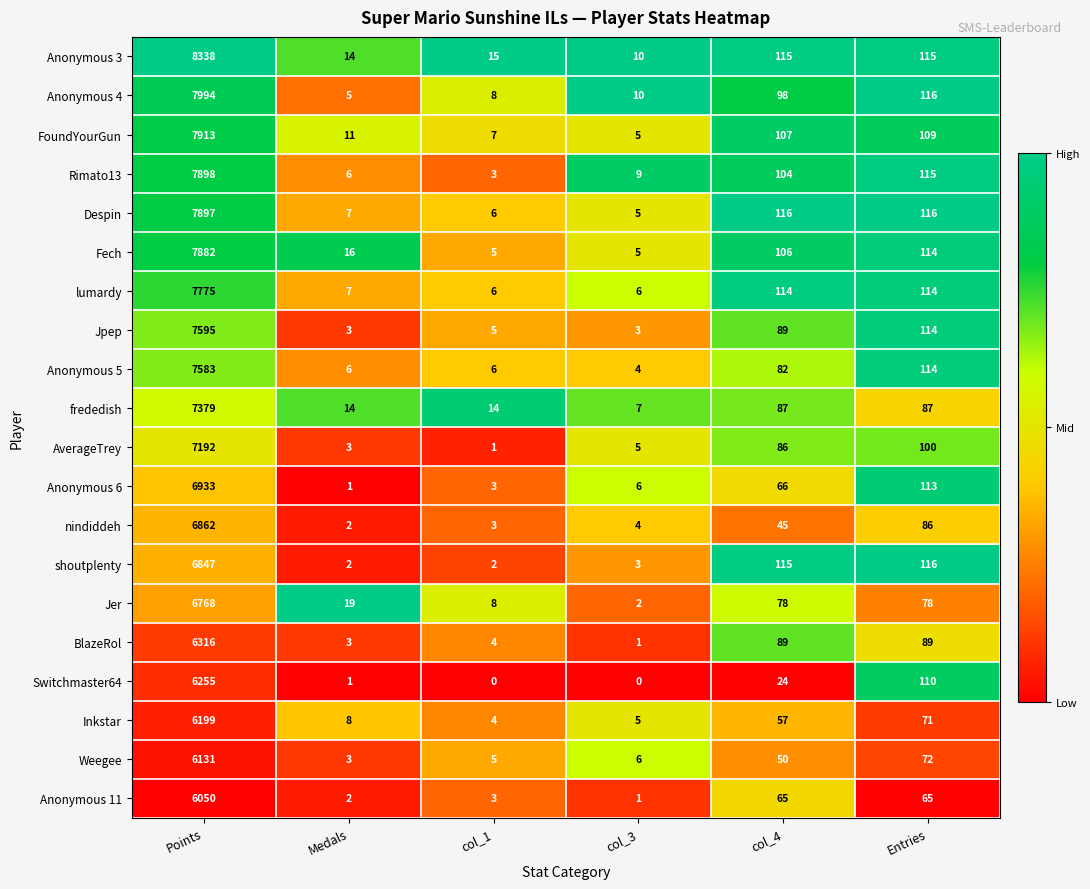

Rank the series by their maximum value, from lowest to highest.

Anonymous 11, Weegee, Inkstar, Switchmaster64, BlazeRol, Jer, shoutplenty, nindiddeh, Anonymous 6, AverageTrey, frededish, Anonymous 5, Jpep, lumardy, Fech, Despin, Rimato13, FoundYourGun, Anonymous 4, Anonymous 3